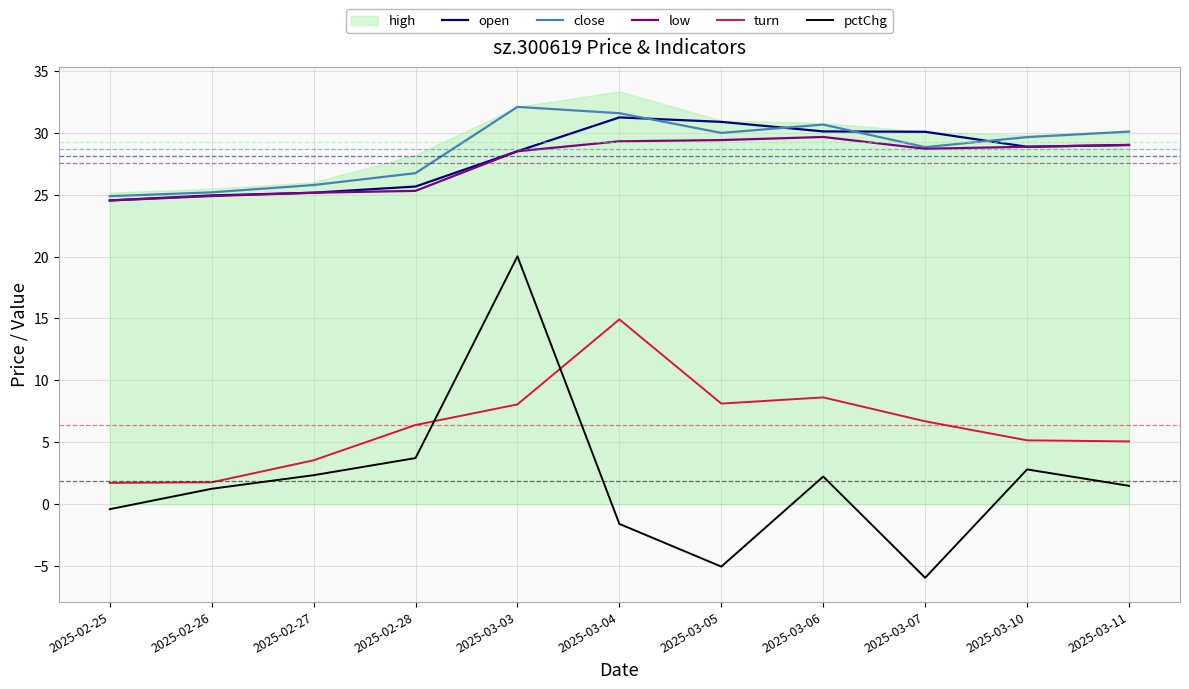

How many positive values does the pctChg series have?

7